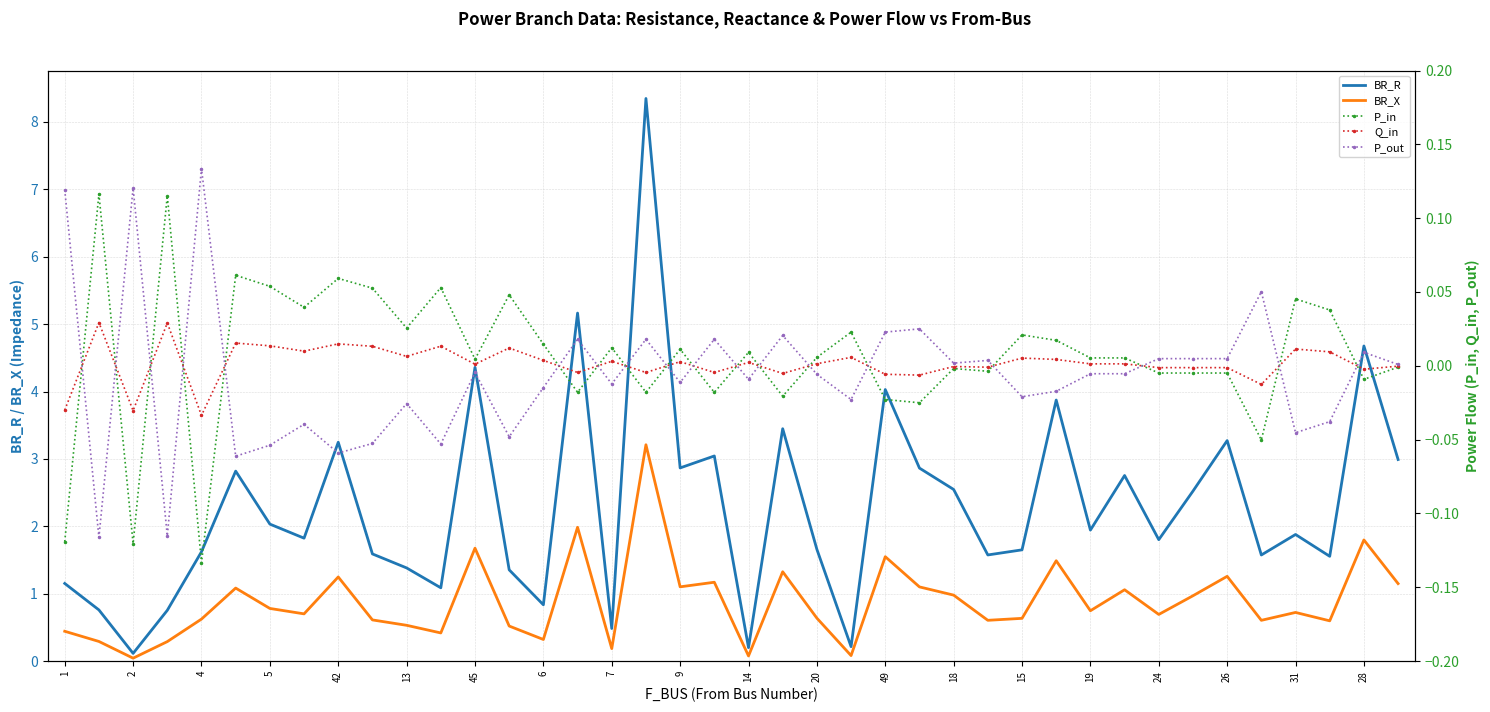

What is the sum of all BR_R values?

91.9